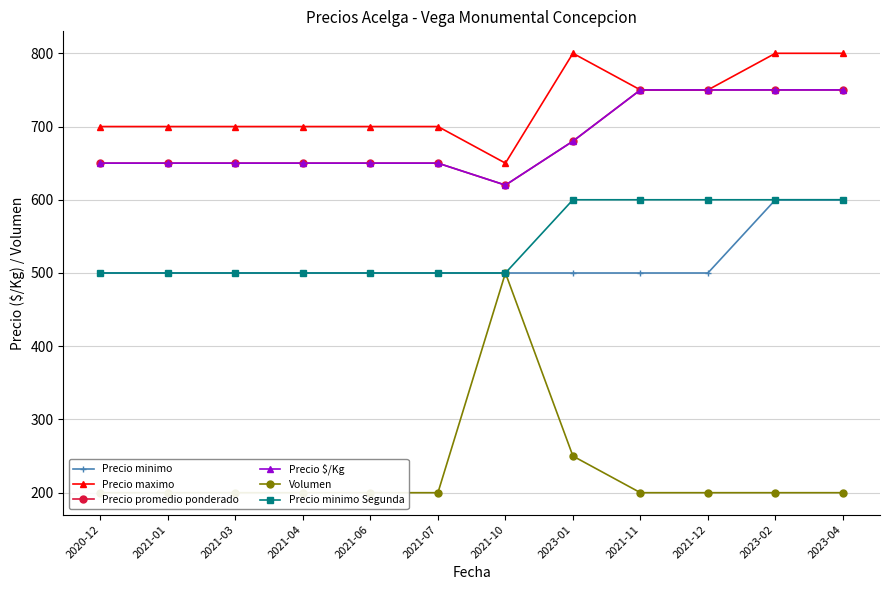

The Volumen series shows 140 at 2023-01. True or false?

False